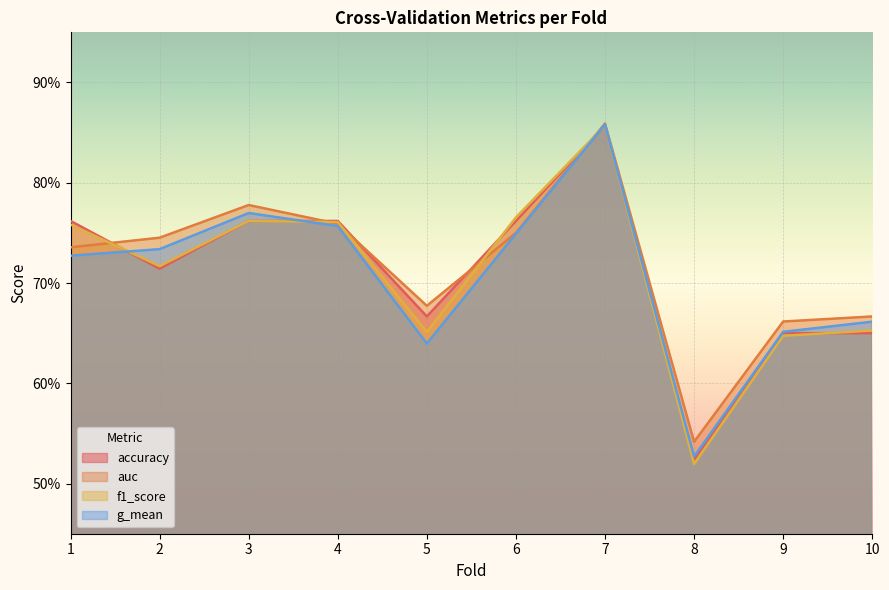

Reading left to right, list all the values displayed in this chart.

accuracy: 1=0.8	2=0.7	3=0.8	4=0.8	5=0.7	6=0.8	7=0.9	8=0.5	9=0.7	10=0.7
auc: 1=0.7	2=0.7	3=0.8	4=0.8	5=0.7	6=0.8	7=0.9	8=0.5	9=0.7	10=0.7
f1_score: 1=0.8	2=0.7	3=0.8	4=0.8	5=0.7	6=0.8	7=0.9	8=0.5	9=0.6	10=0.7
g_mean: 1=0.7	2=0.7	3=0.8	4=0.8	5=0.6	6=0.7	7=0.9	8=0.5	9=0.7	10=0.7